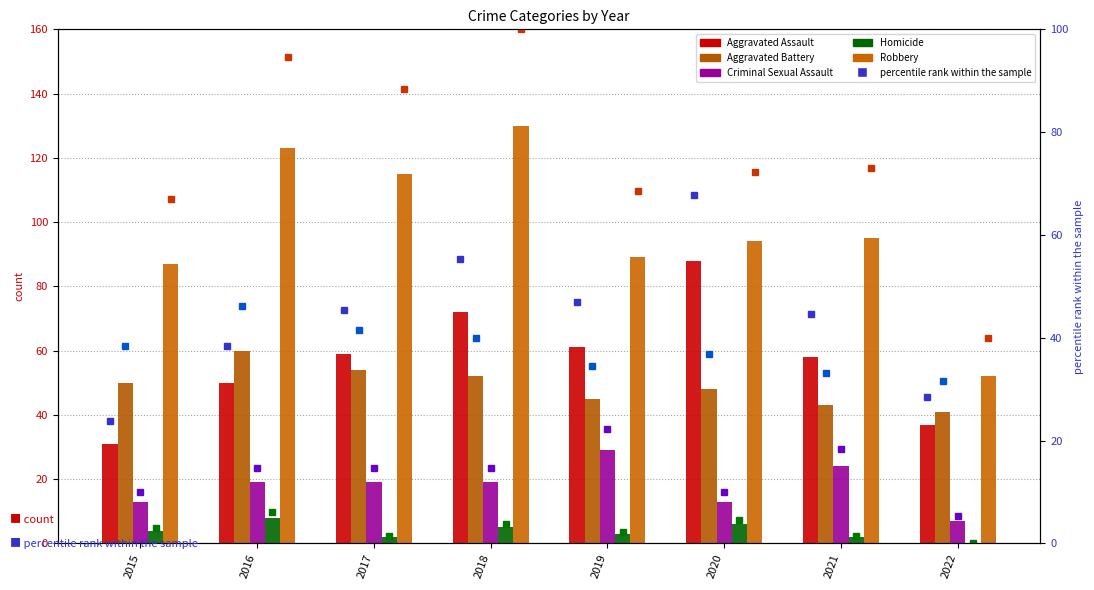

What is the value of the Homicide bar at the 5th from the left?

3